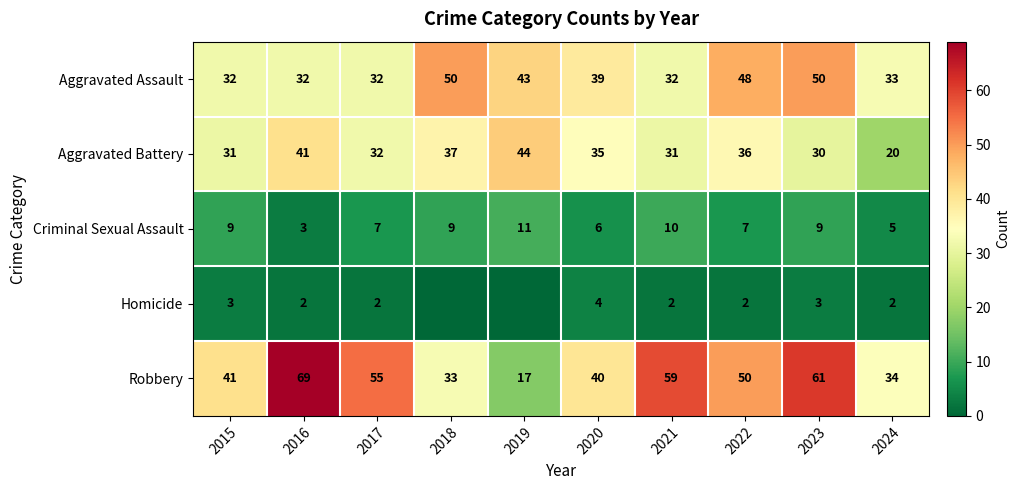

Which category has the highest value across all series?

2016